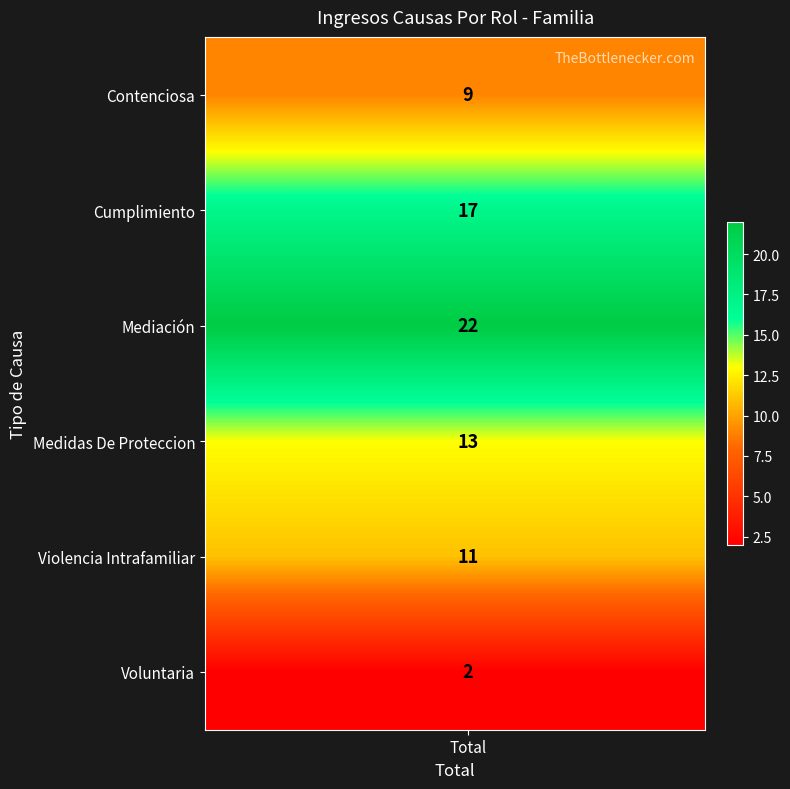

What is the average value of the Voluntaria series?

2